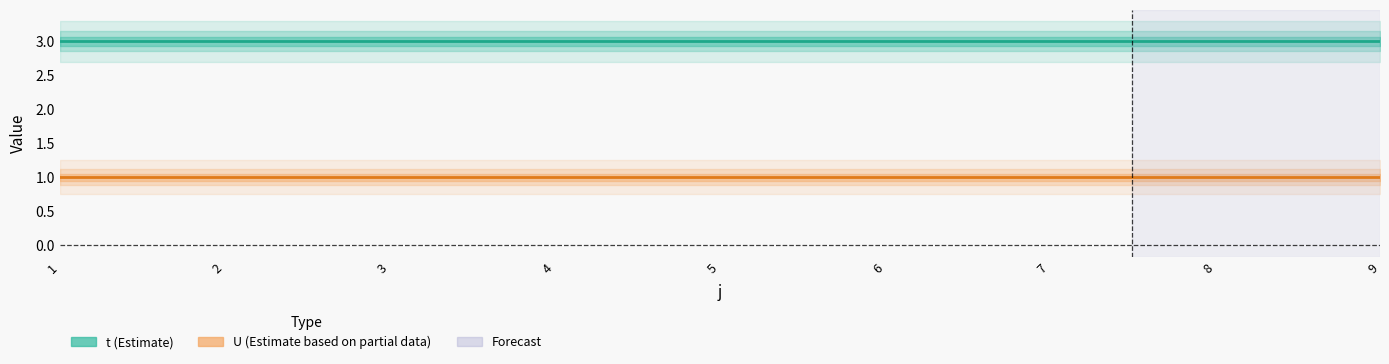

What are all the series names shown in the legend?

t, U